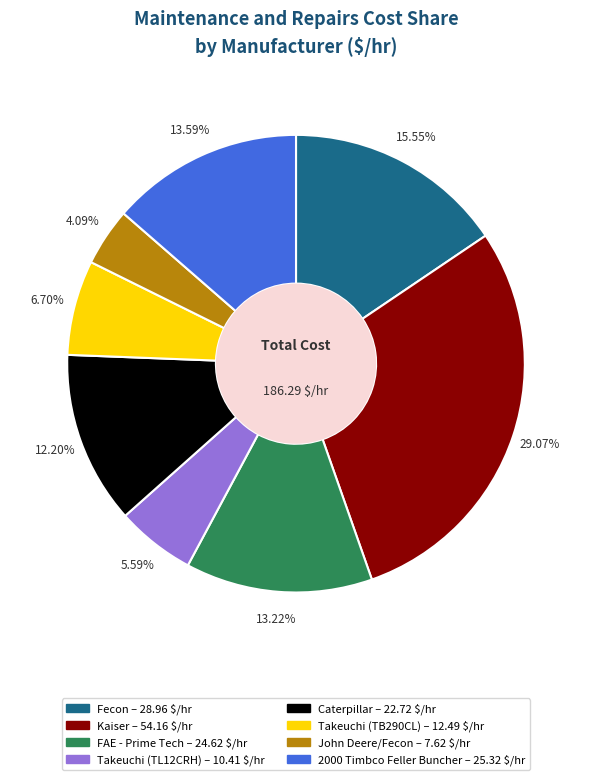

Which slice is the smallest?

John Deere/Fecon